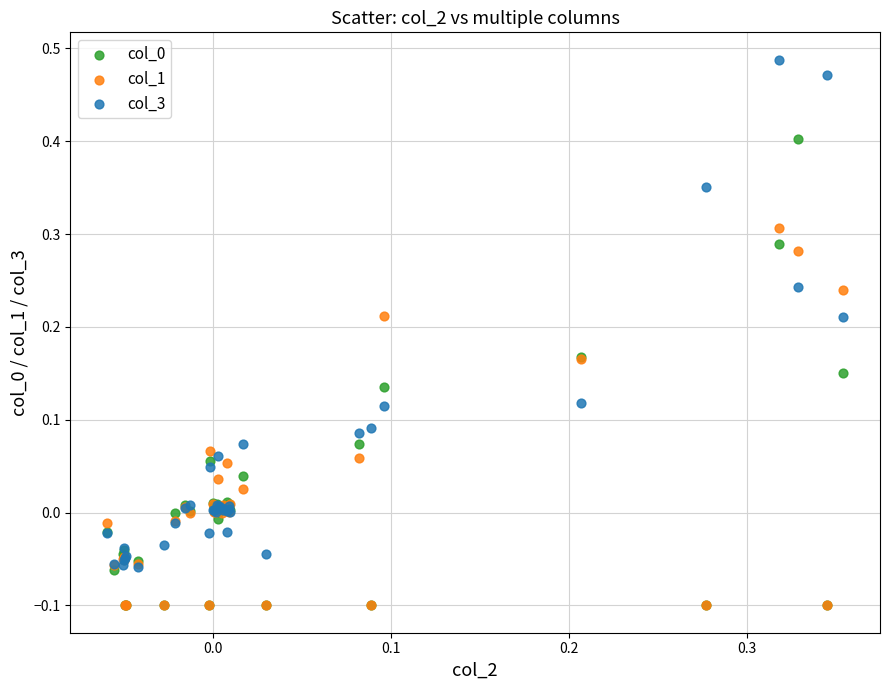

Which series has the widest spread of Y values?

col_3